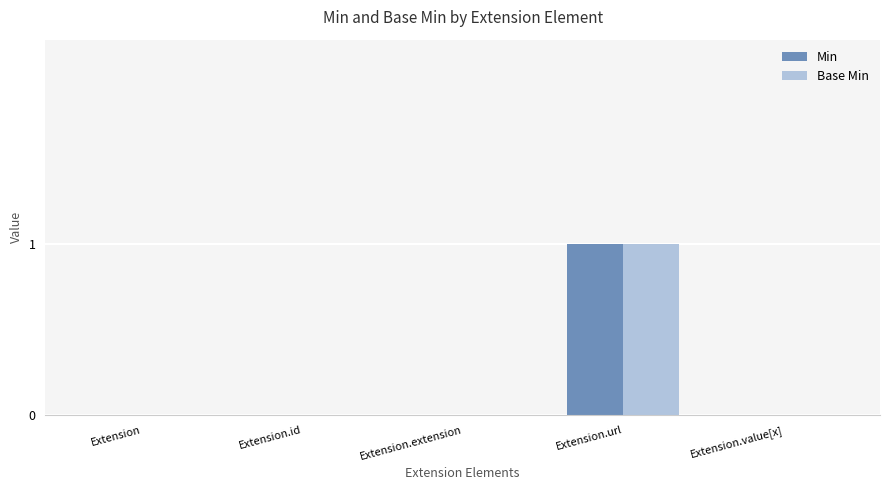

Is the value of Base Min at Extension.url greater than the value of Min at Extension?

Yes